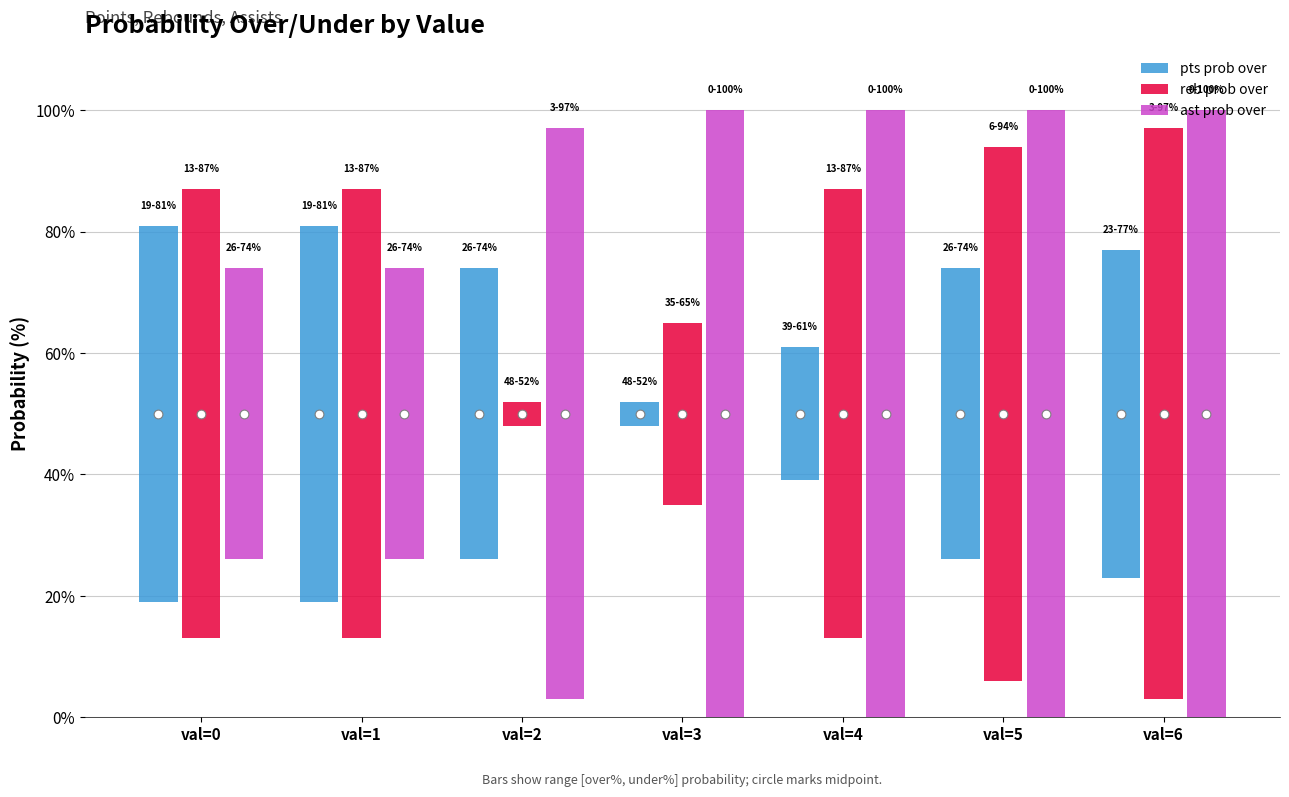

Which series has the largest total across all categories?

ast prob over